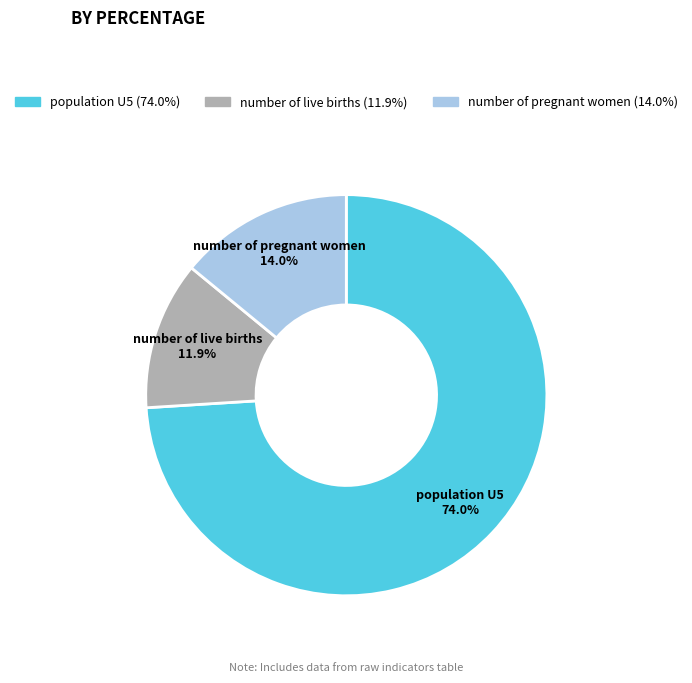

Which slice is the smallest?

number of live births